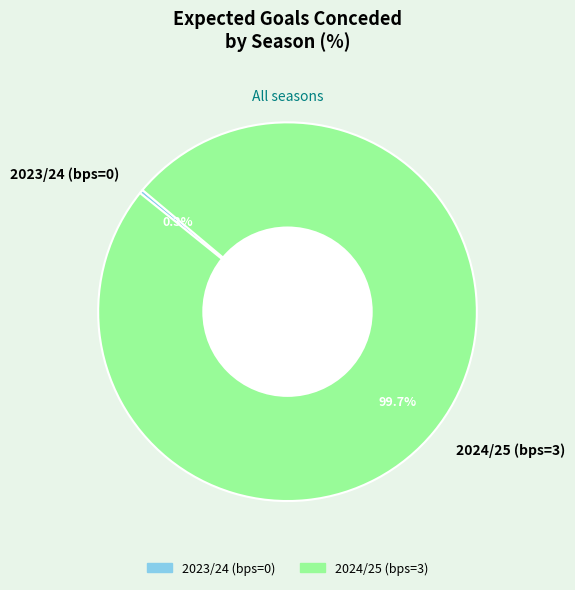

Which category has the smallest portion of the pie?

2023/24